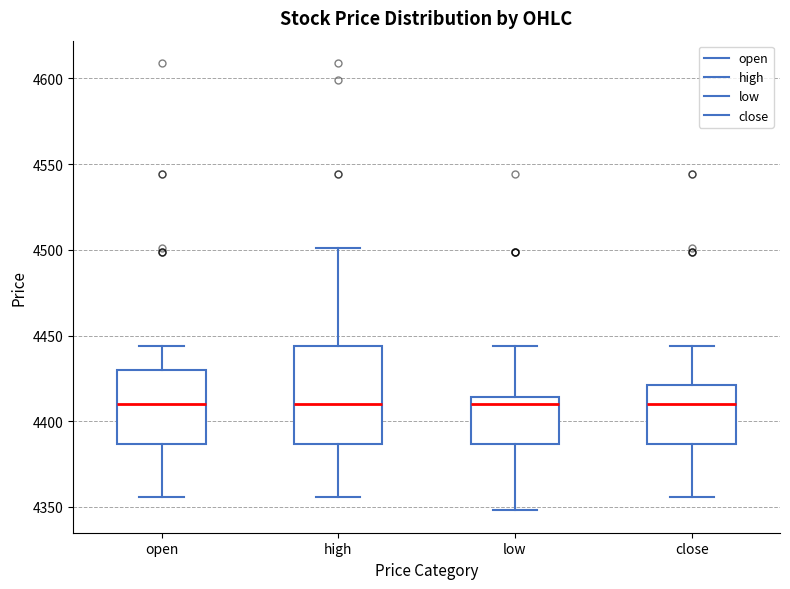

Which box is the tallest, from its lower edge to its upper edge?

high